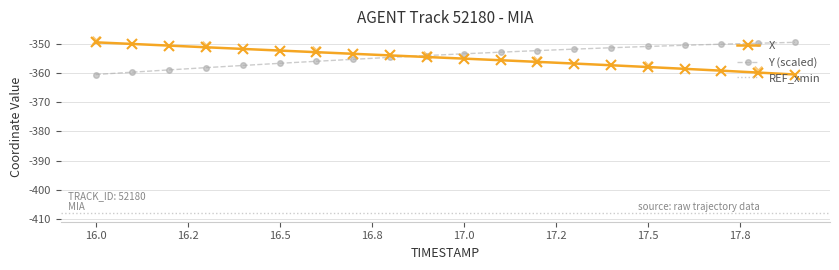

Is it true that X equals -352.4 at 16.5?

True